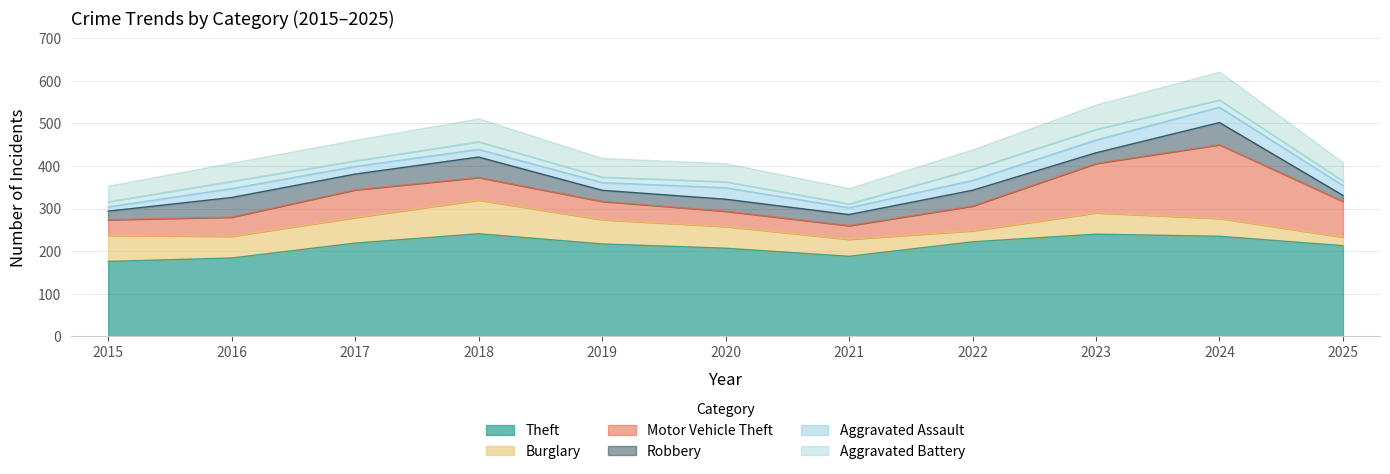

How many values in the Aggravated Assault series exceed 21?

5